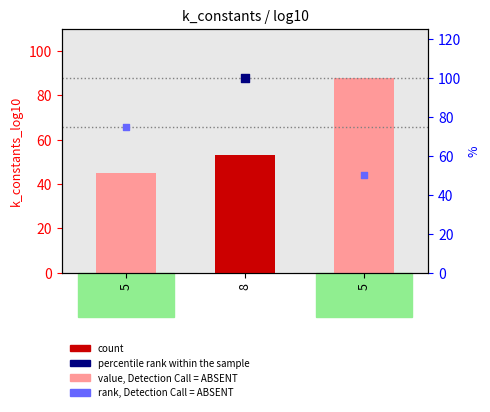

Which series reaches the minimum Y coordinate?

value, Detection Call = ABSENT